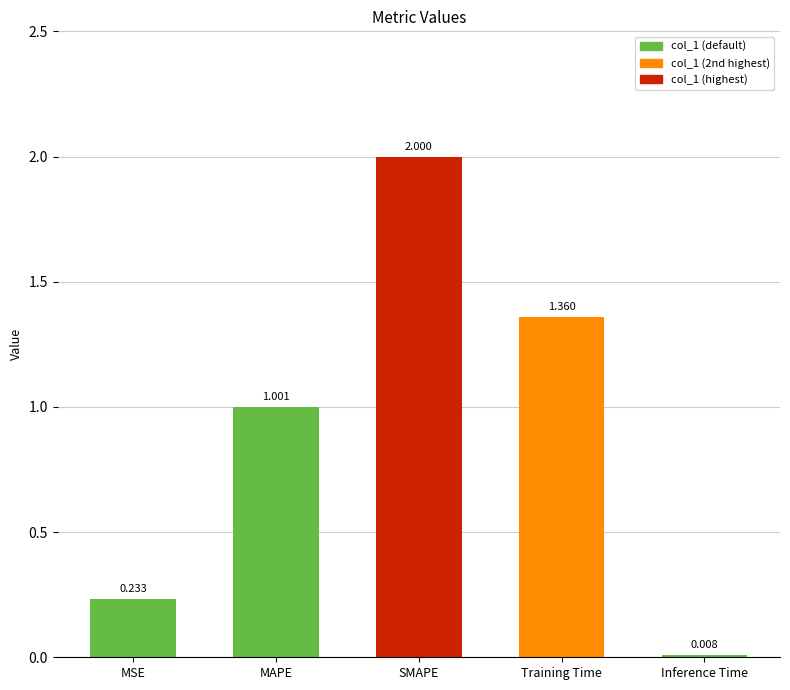

What is the difference between the values at MAPE and Inference Time?

1.0